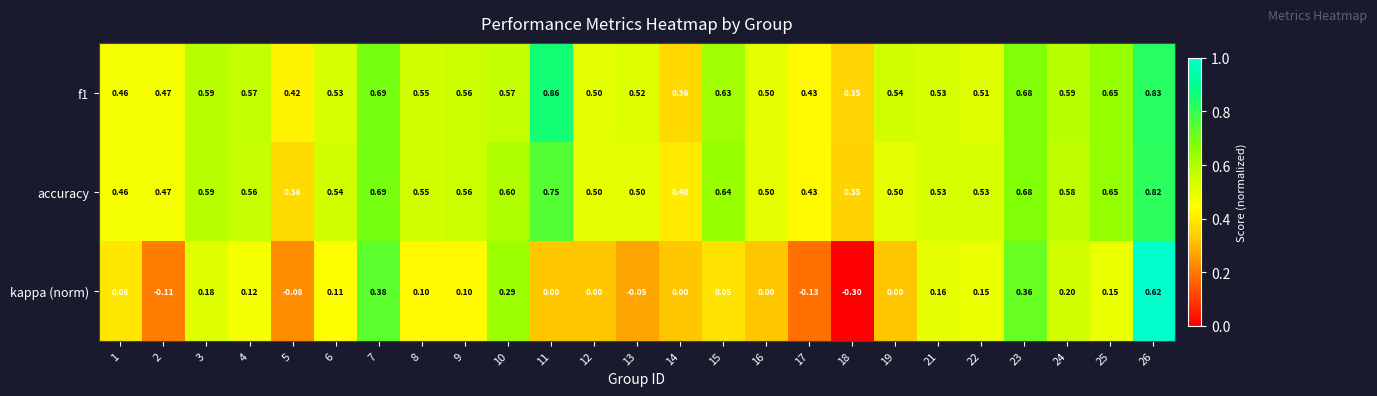

Is the value of accuracy at 25 greater than the value of kappa (norm) at 16?

Yes